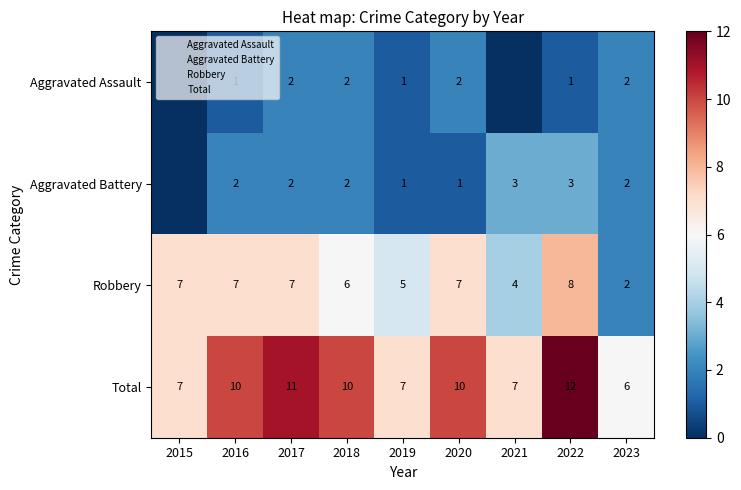

Which series has the largest total across all categories?

Total